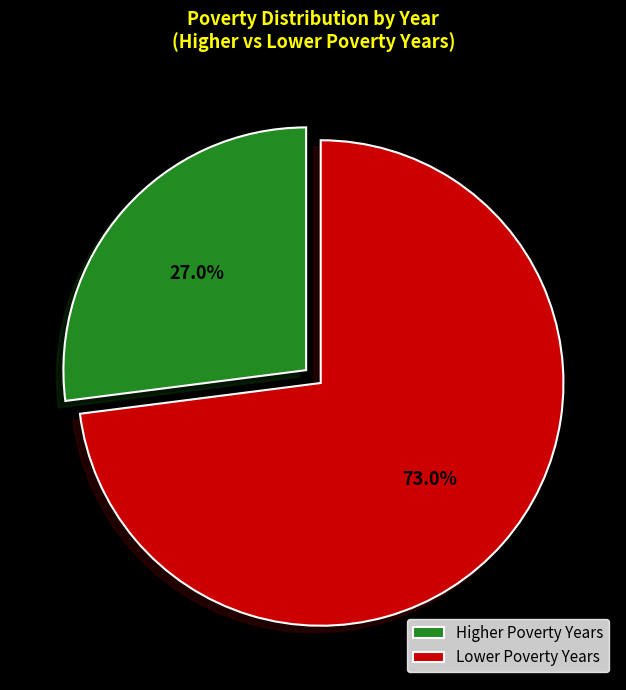

Rank the categories by value from highest to lowest.

Lower Poverty Years, Higher Poverty Years